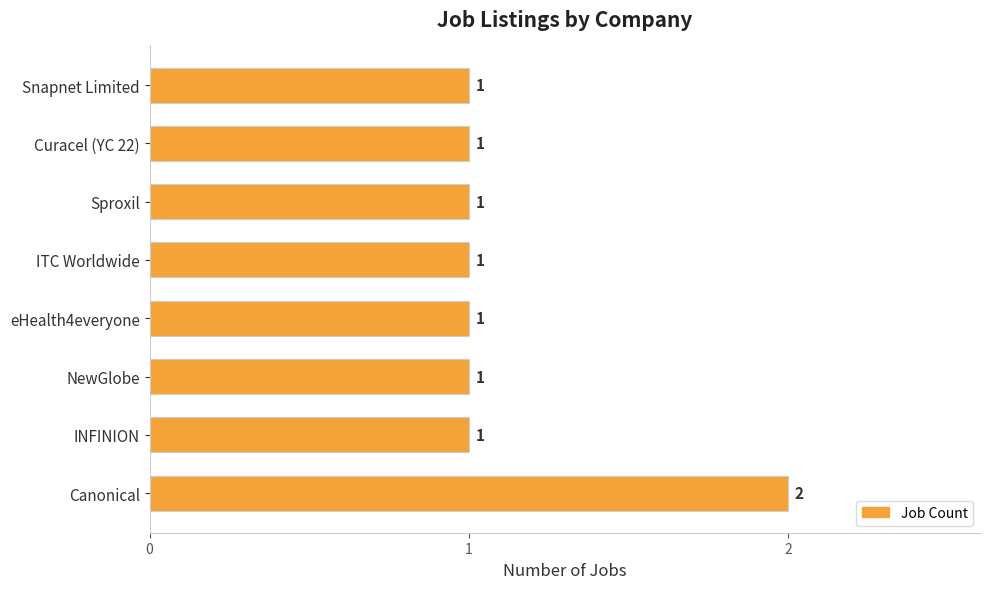

The value at Curacel (YC 22) is 2. True or false?

False